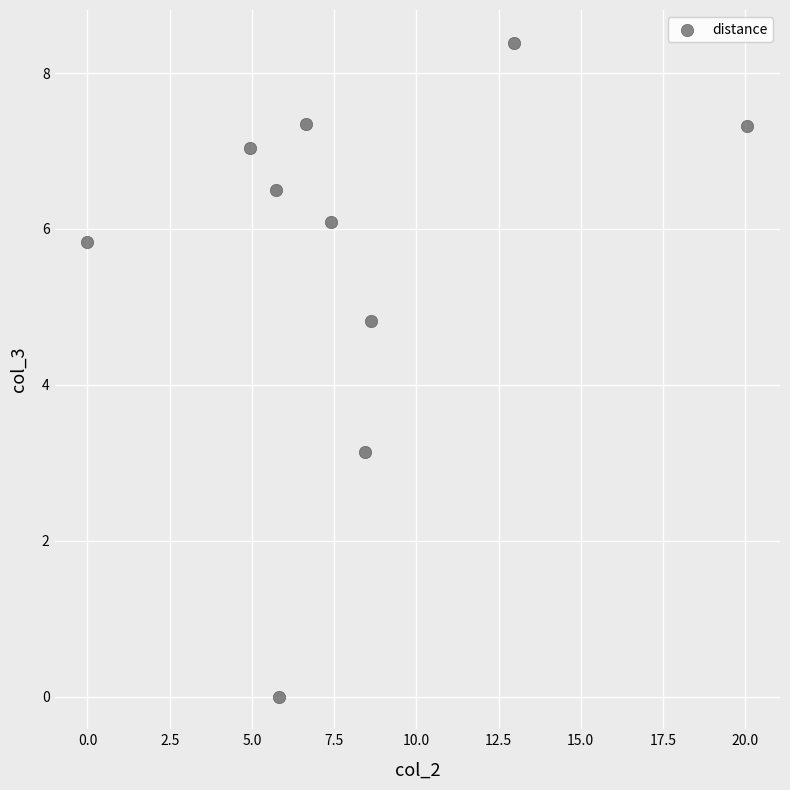

What is the range of Y values (max minus min)?

8.4